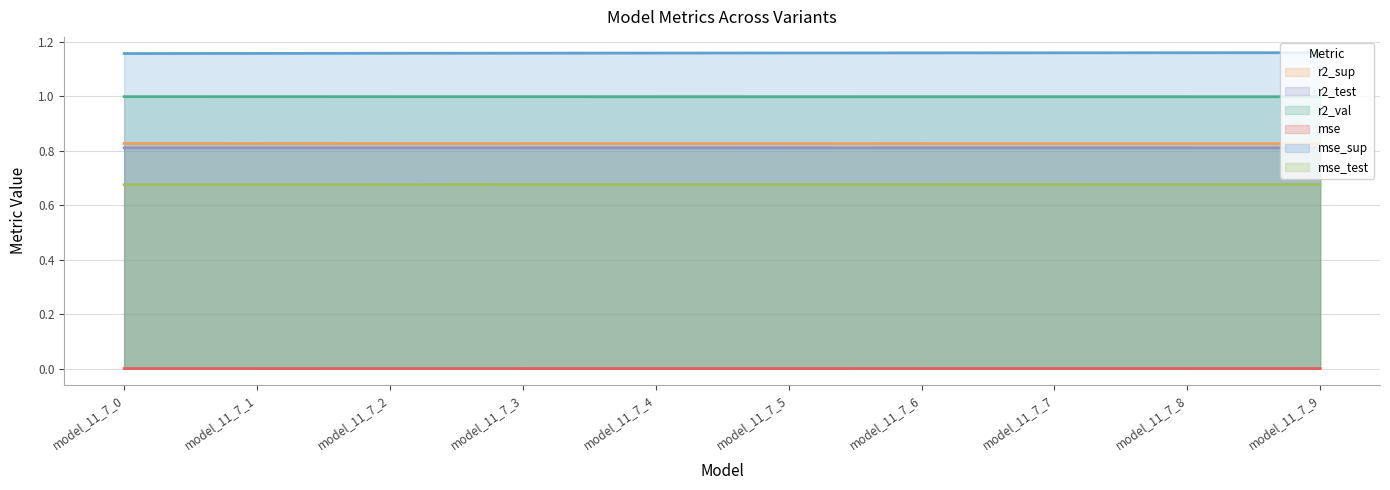

Which series has the widest spread of values?

mse_sup